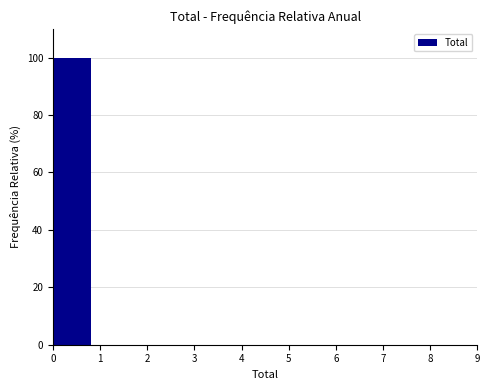

Over which range of the x-axis is the bar tallest?

0 to 1